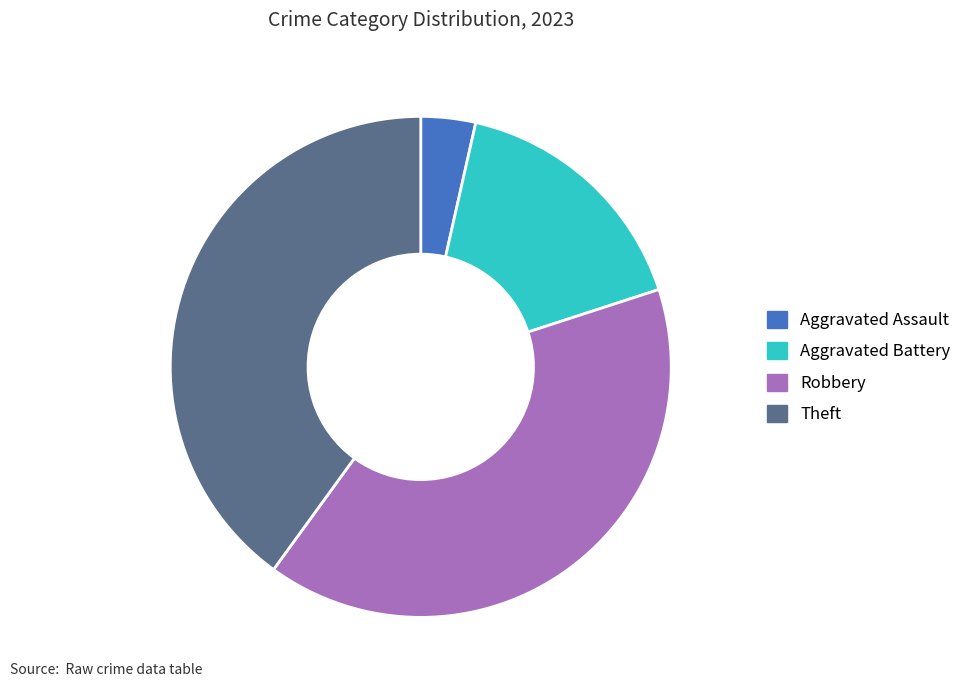

Count the number of slices in the pie.

4